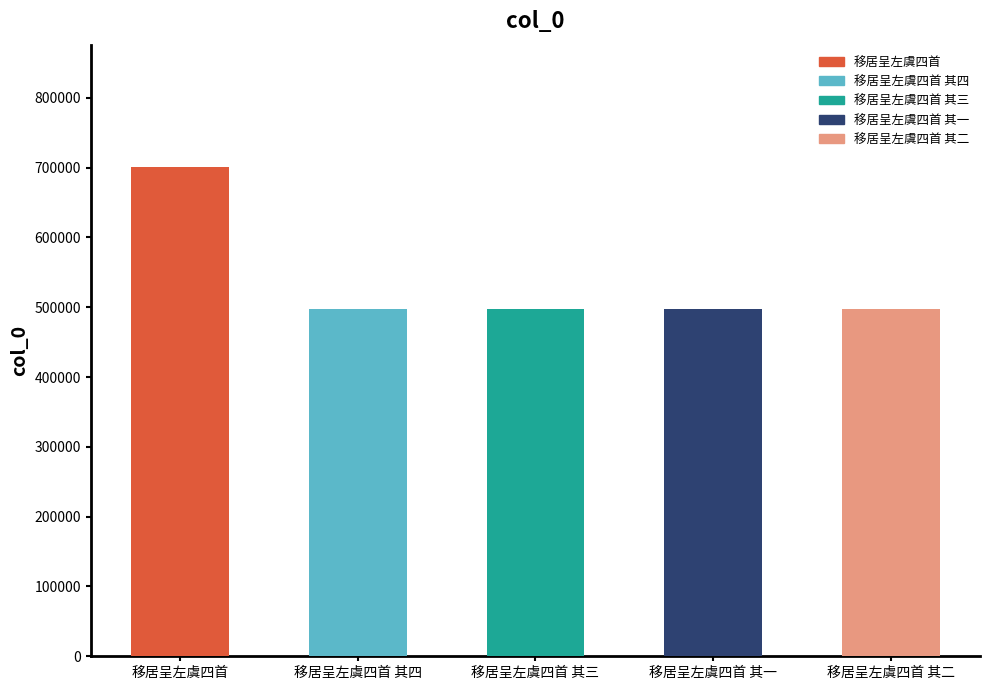

What is the sum of all values?

2691524